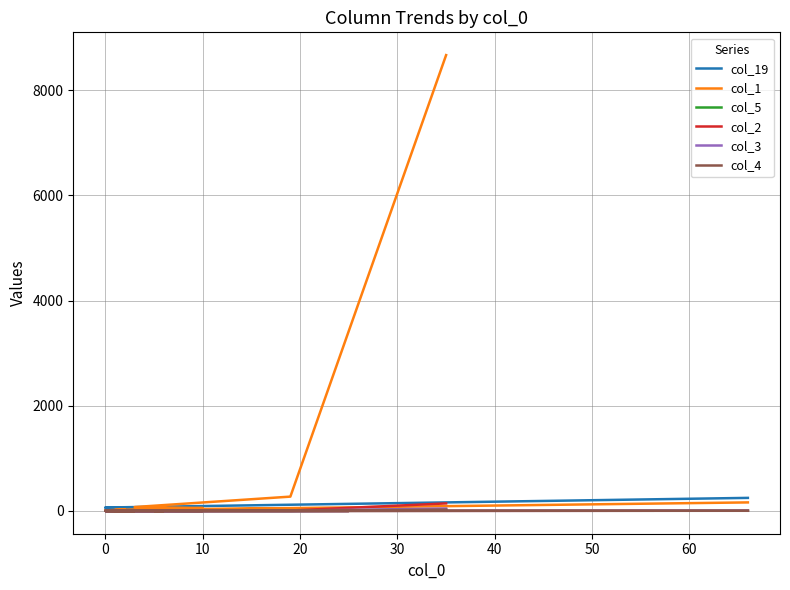

At how many categories does at least one series exceed 5024?

1